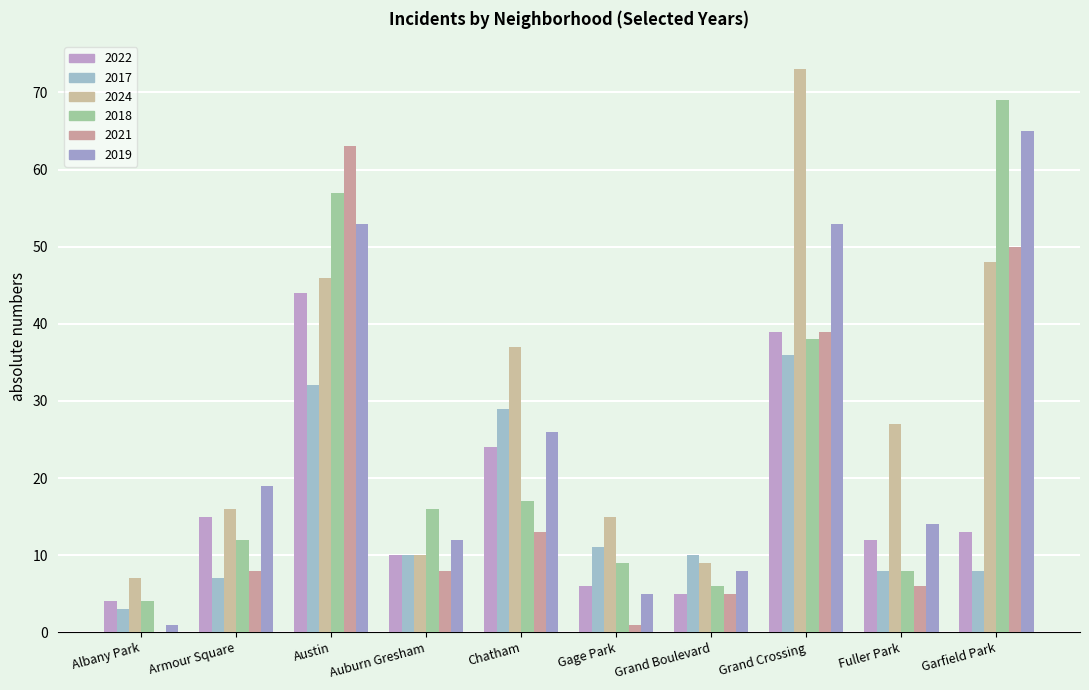

At Albany Park, list the series in order from smallest to largest.

2021, 2019, 2017, 2022, 2018, 2024